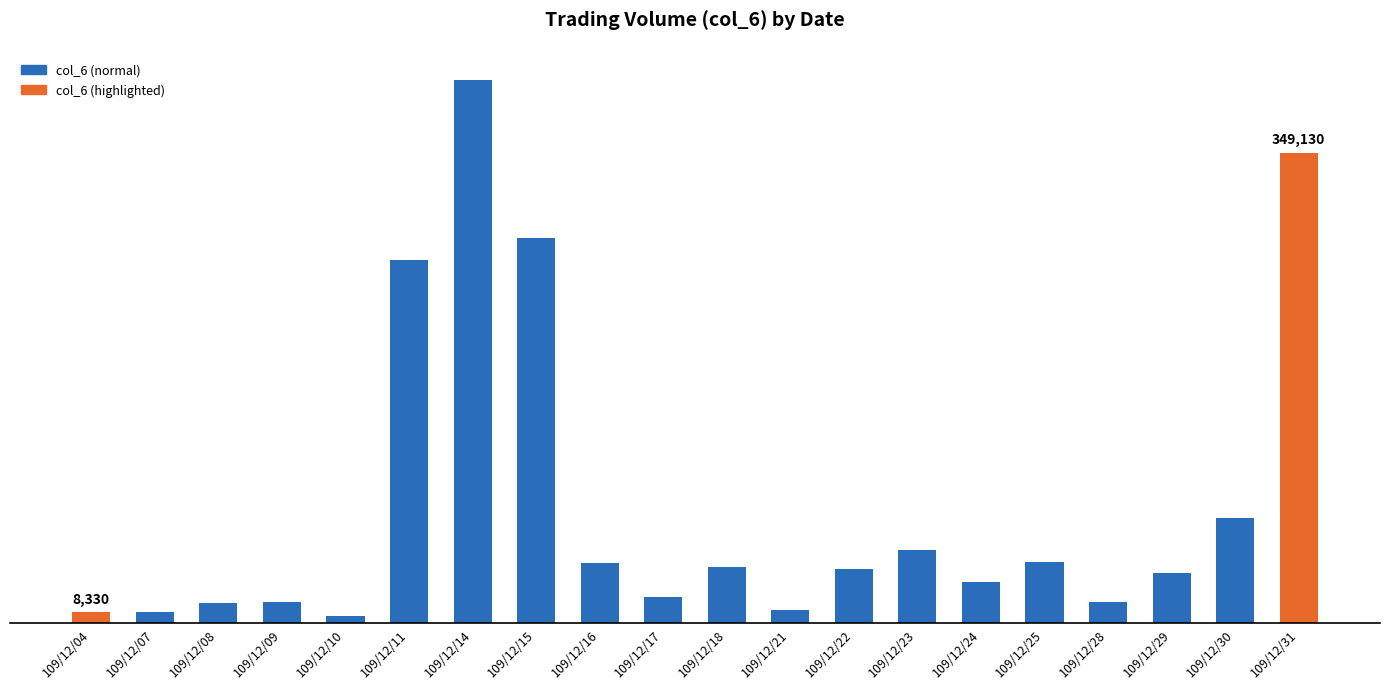

What is the difference between the second highest and minimum values?

343690